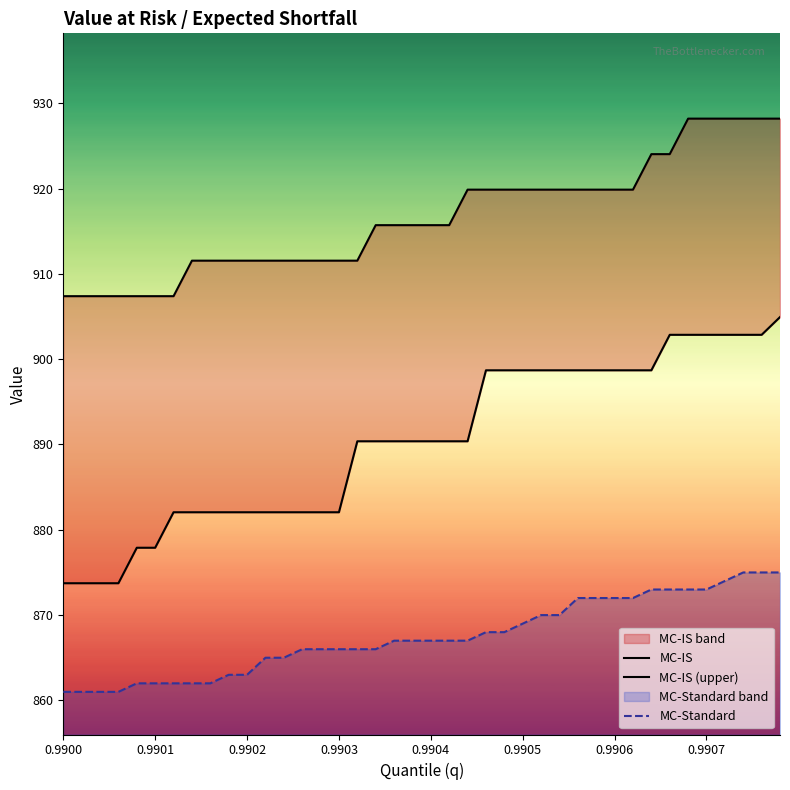

What is the lowest value of the MC-Standard series?

861